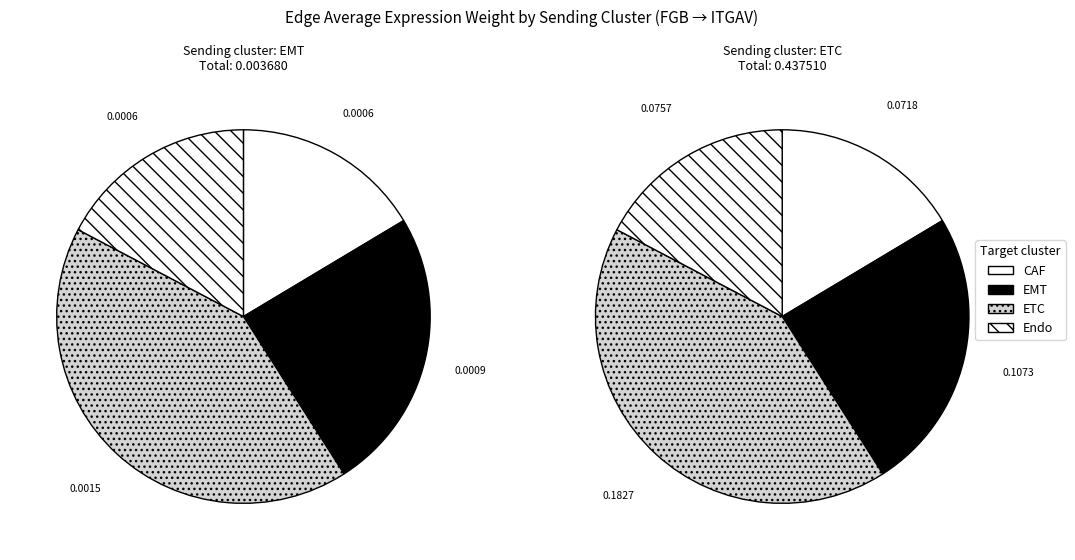

How much of the chart is everything except CAF?

83.6%